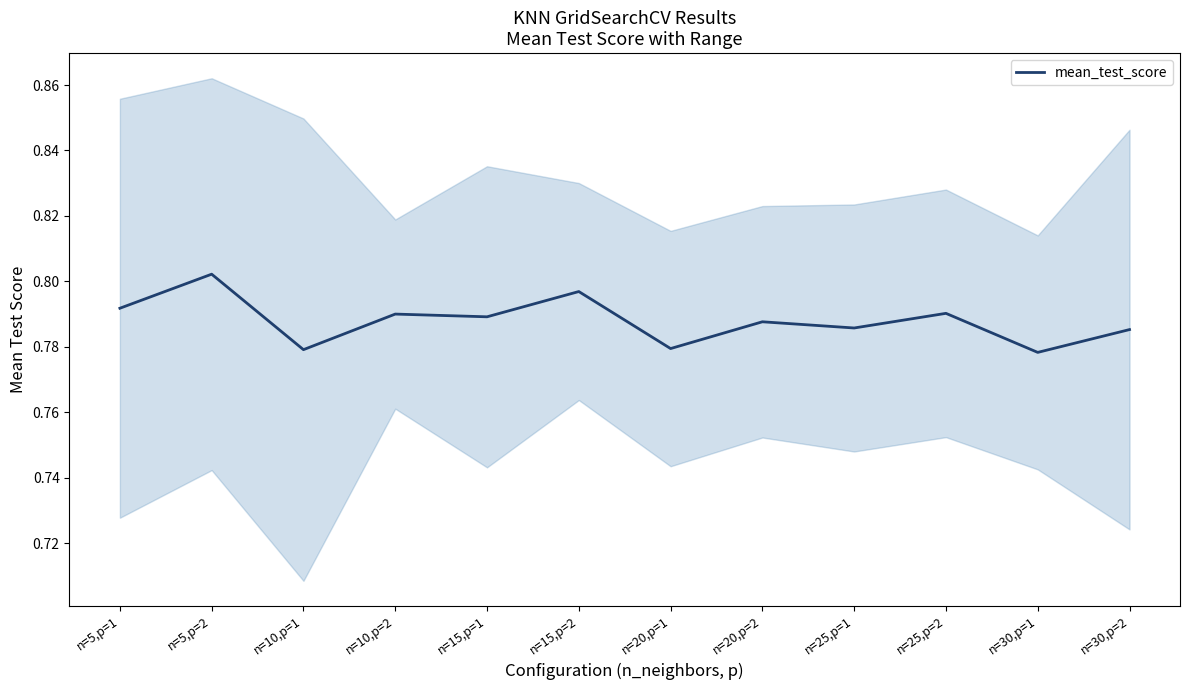

True or false: there are more than 1 points higher than both neighbors.

True